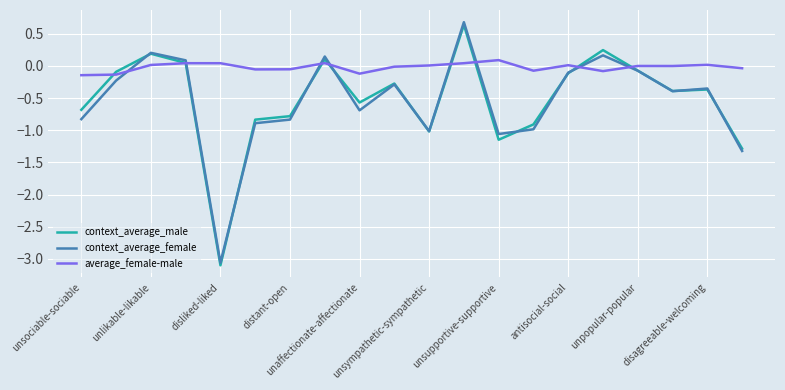

What is the greatest value displayed?

0.7